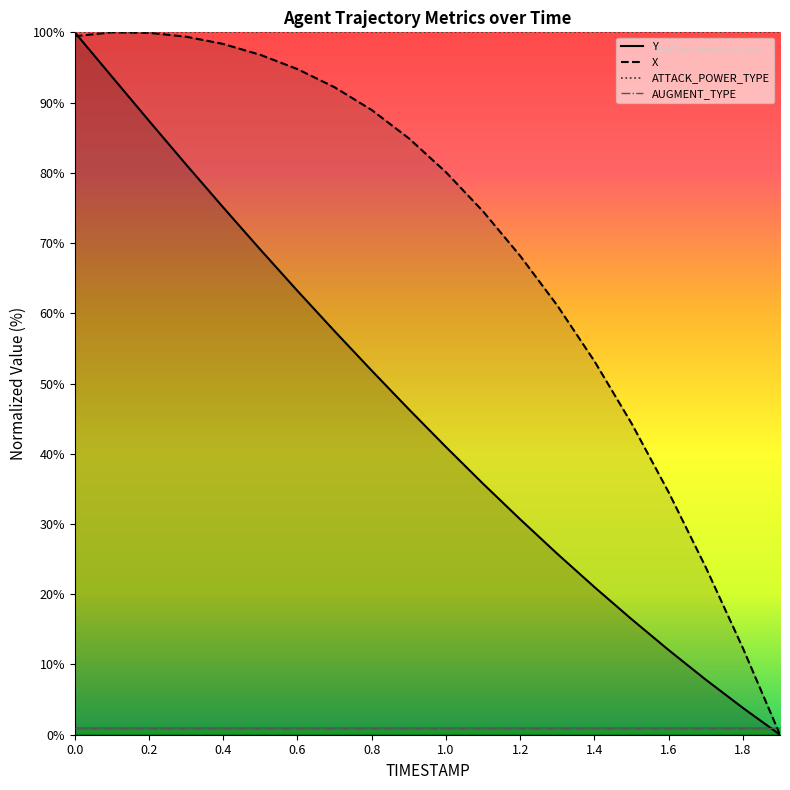

Count the number of data series in this chart.

4